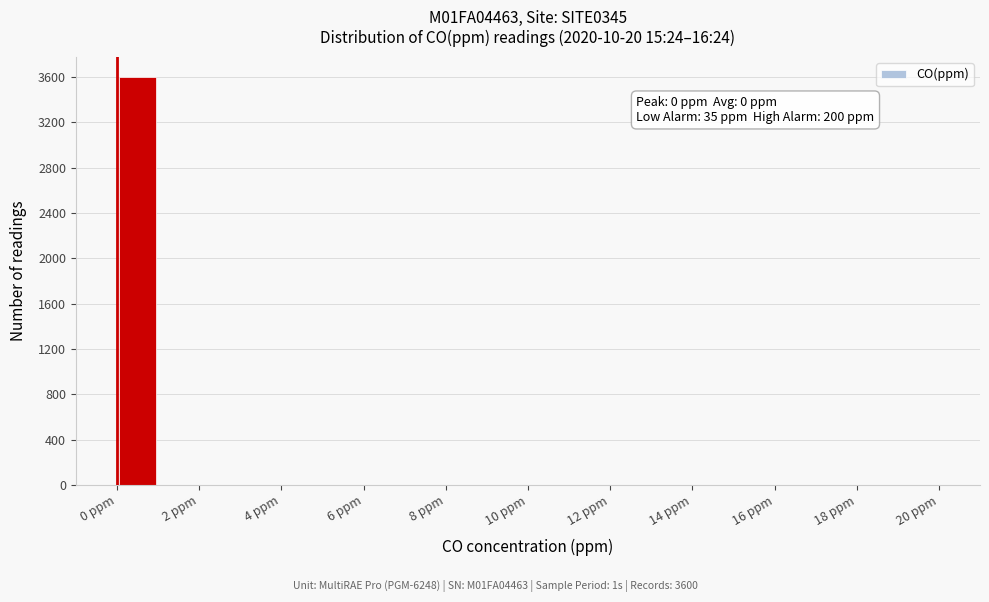

Over which range of the x-axis is the bar tallest?

0 to 1